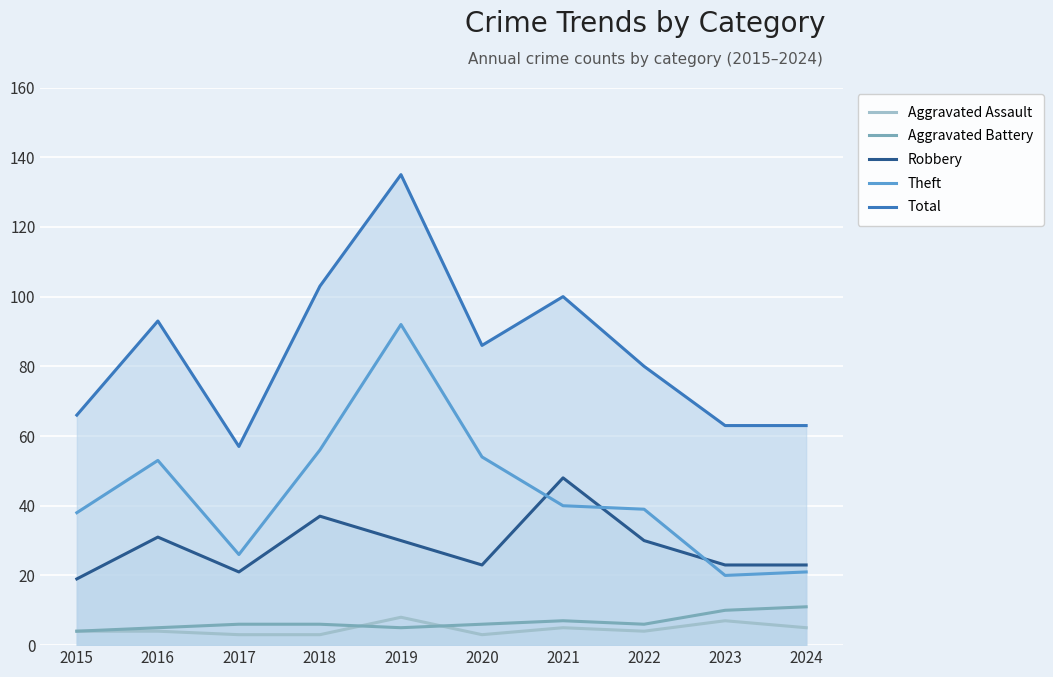

What are all the series names shown in the legend?

Aggravated Assault, Aggravated Battery, Robbery, Theft, Total